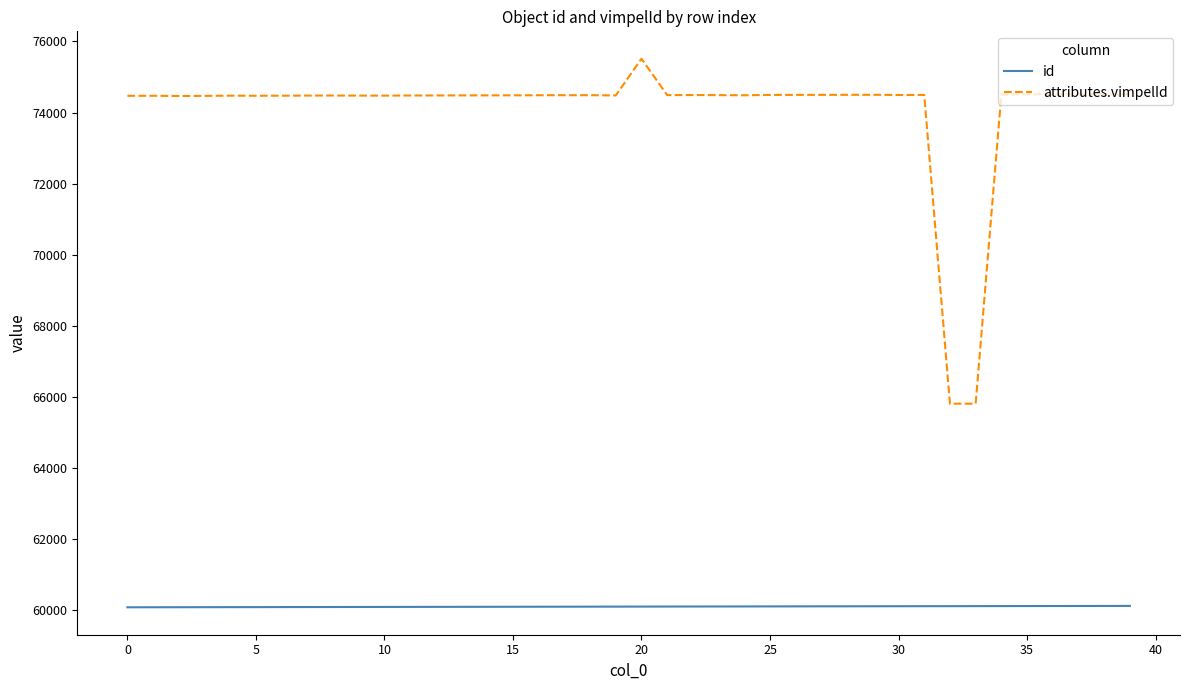

True or false: id and attributes.vimpelId intersect in this chart.

False